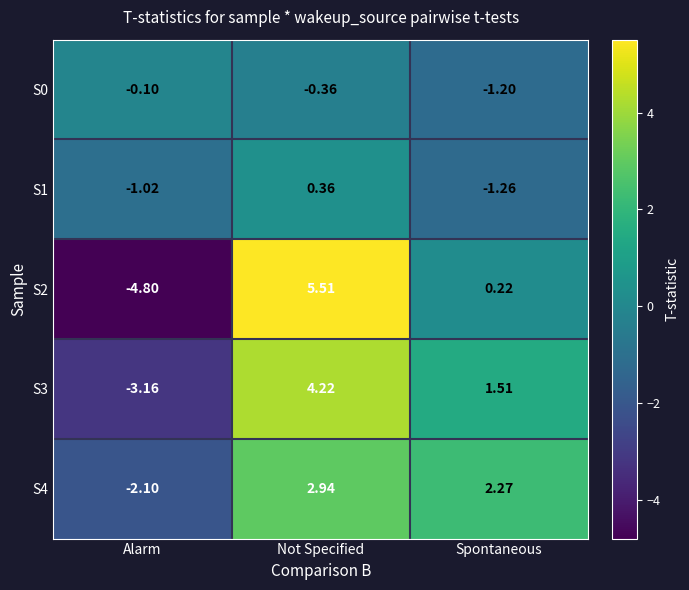

Which series has the largest total across all categories?

S4